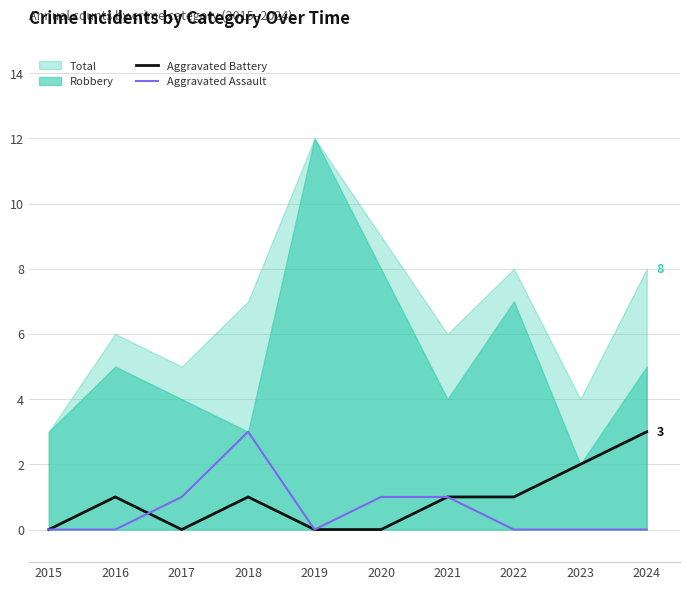

The Aggravated Assault series shows 1 at 2021. True or false?

True